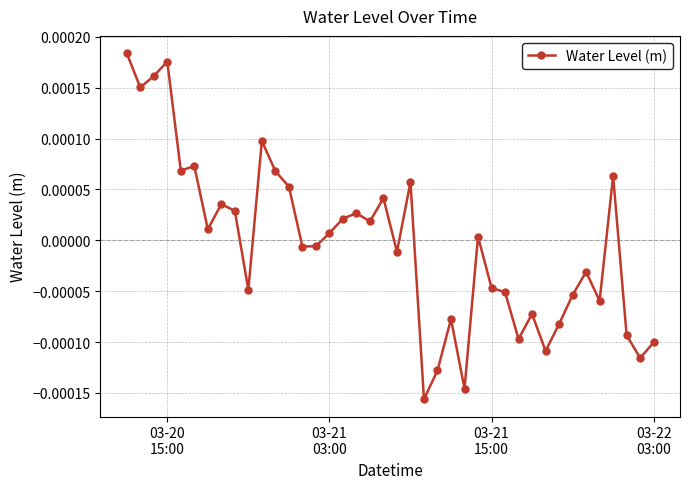

True or false: the data has more than 2 interior local peaks.

True